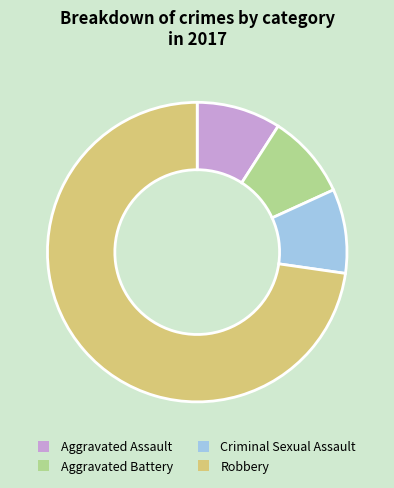

True or false: Aggravated Battery accounts for 9% of the total.

True